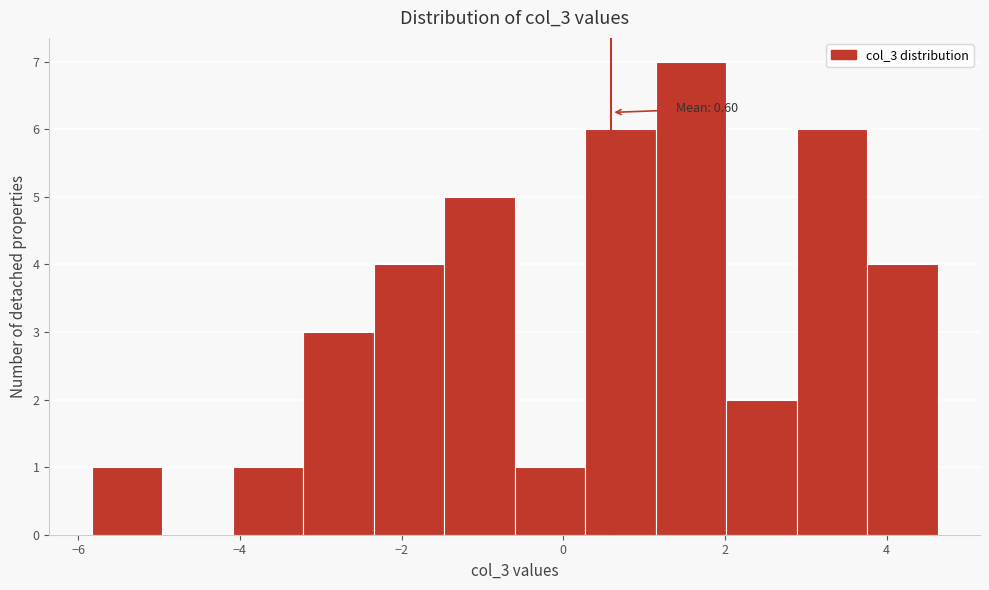

Over which range of the x-axis is the bar tallest?

1.2 to 2.0